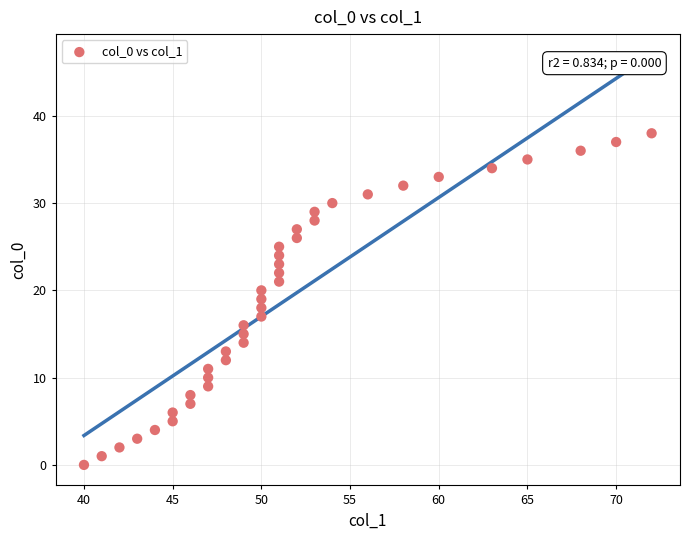

What is the range of Y values (max minus min)?

38